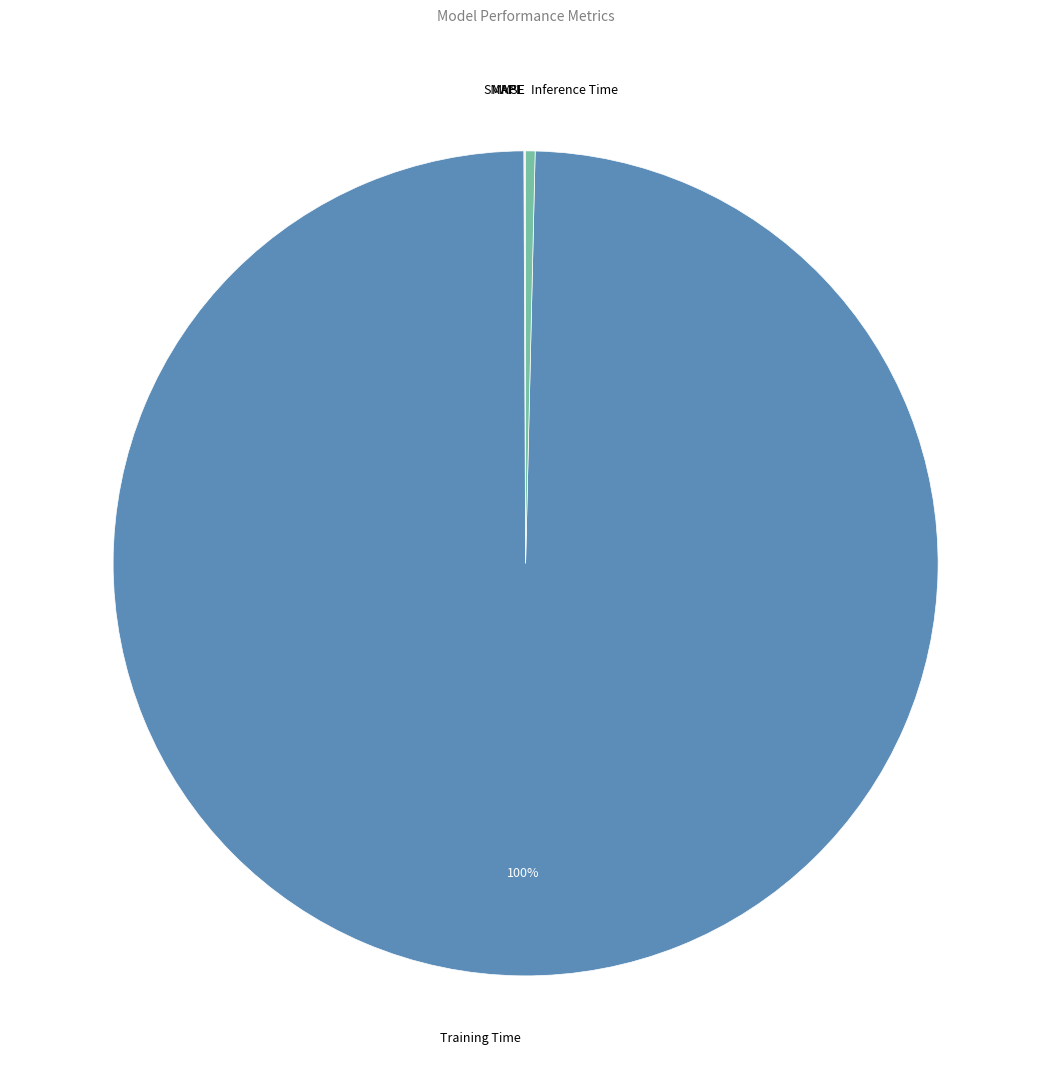

What is the largest slice in the pie chart?

Training Time